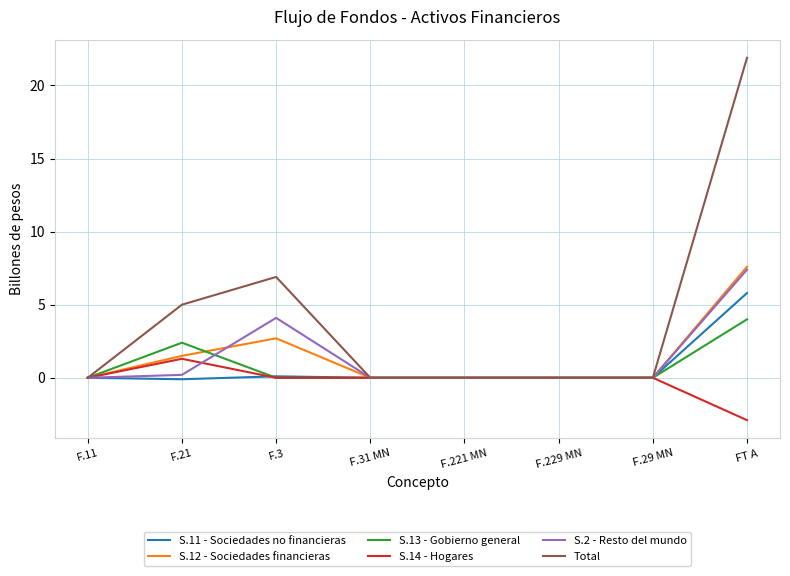

Is the value of S.13 - Gobierno general at F.221 MN greater than the value of S.12 - Sociedades financieras at F.3?

No